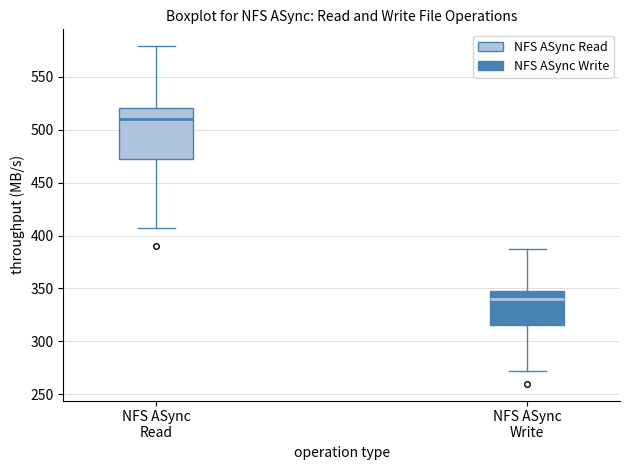

Reading left to right, transcribe this box plot: for each box, give where its median line is, the range the box spans, and where its two whiskers end, as read against the y-axis. The values are not printed on the chart, so give them approximately, as read against the axis.

NFS ASync Read: median 510, box 470 to 520, whiskers 405 to 580
NFS ASync Write: median 340, box 315 to 350, whiskers 270 to 385